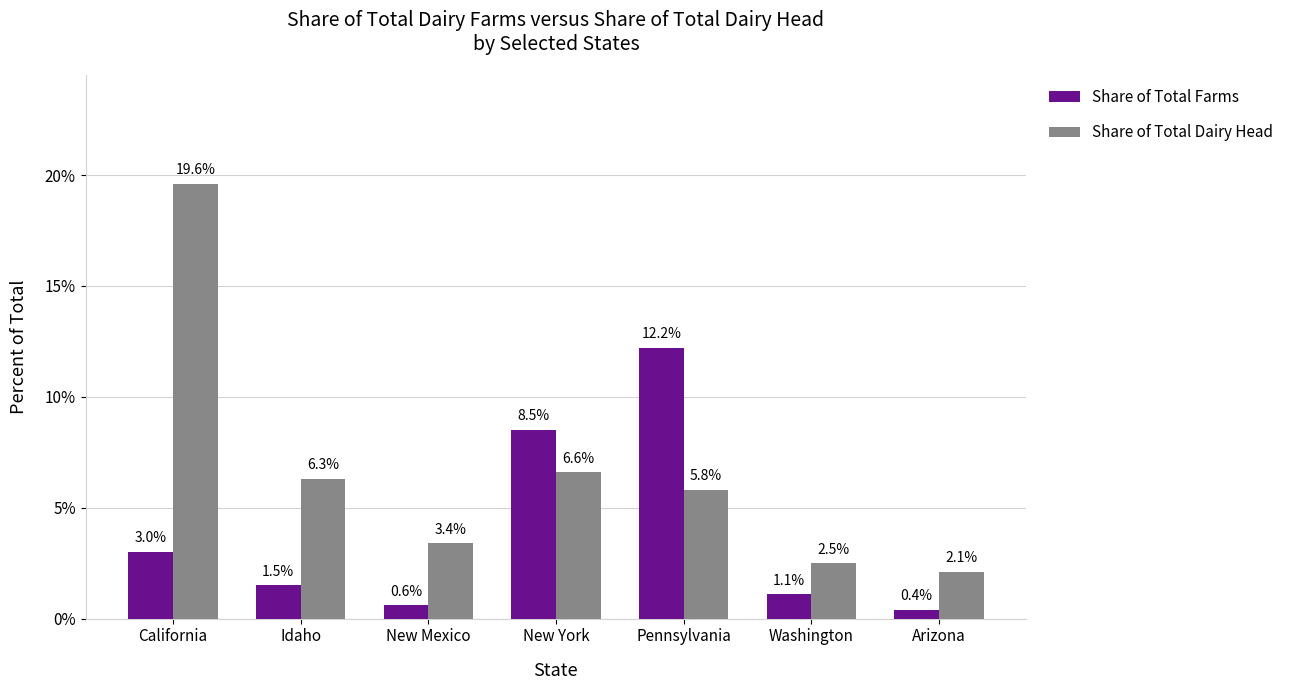

Which category has the highest value in the Share of Total Dairy Head series?

California